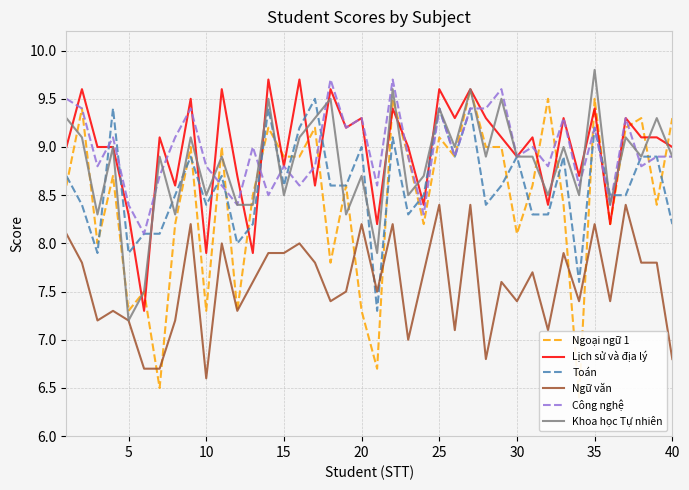

Which series ends up on top after the final intersection of Công nghệ and Toán?

Toán